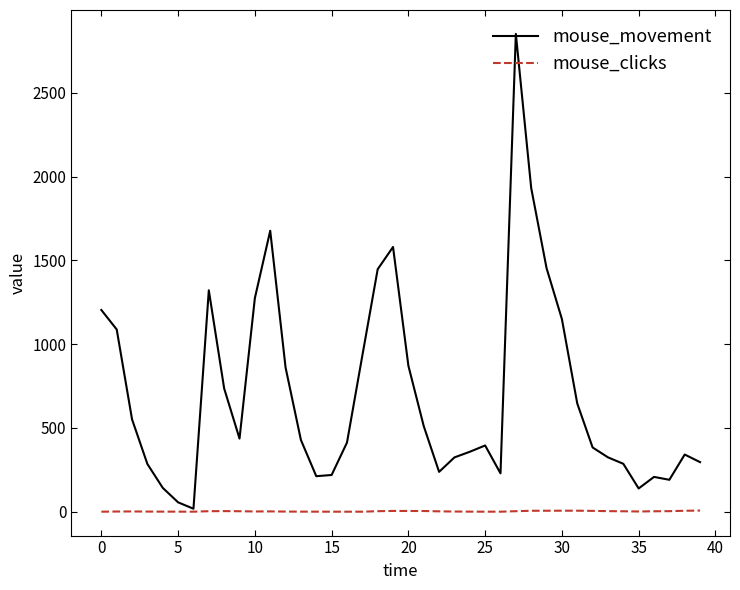

What is the greatest value displayed?

2852.3